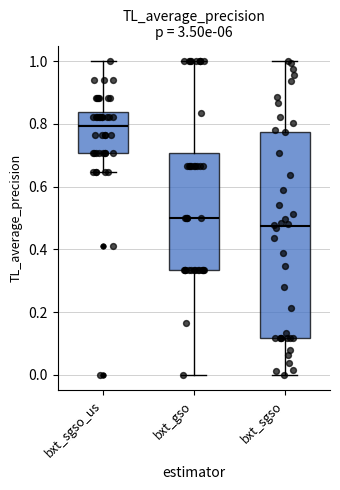

Which box's median line is the highest?

bxt_sgso_us